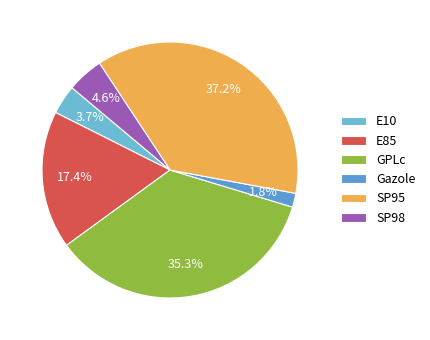

Rank the categories by value from lowest to highest.

Gazole, E10, SP98, E85, GPLc, SP95